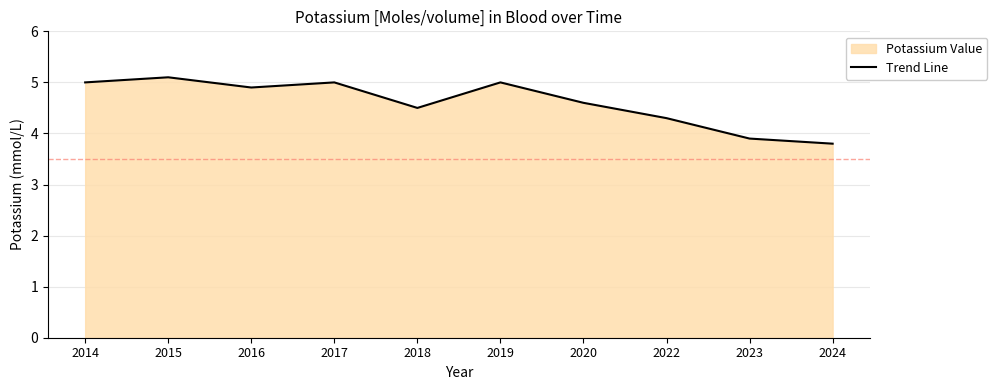

Reading left to right, list all the values displayed in this chart.

2014=5.0	2015=5.1	2016=4.9	2017=5.0	2018=4.5	2019=5.0	2020=4.6	2022=4.3	2023=3.9	2024=3.8